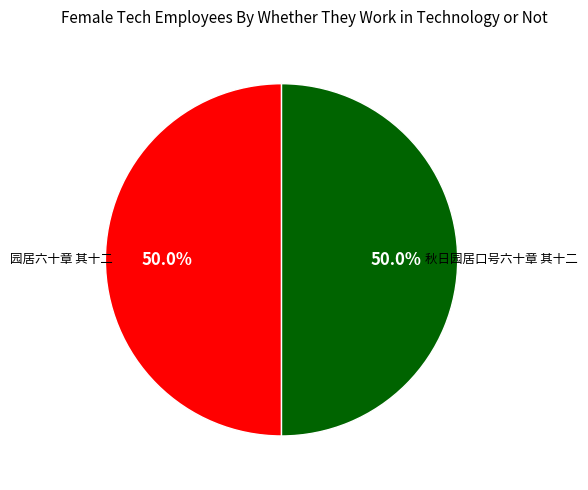

How much of the chart is everything except 秋日园居口号六十章 其十二?

50.0%